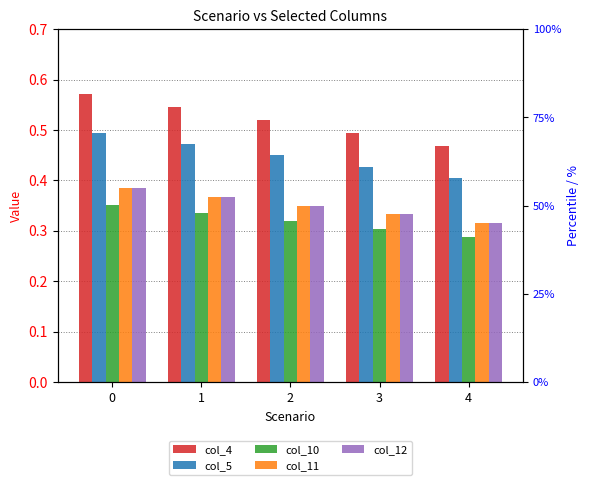

Rank the categories by col_5 value from highest to lowest.

0, 1, 2, 3, 4